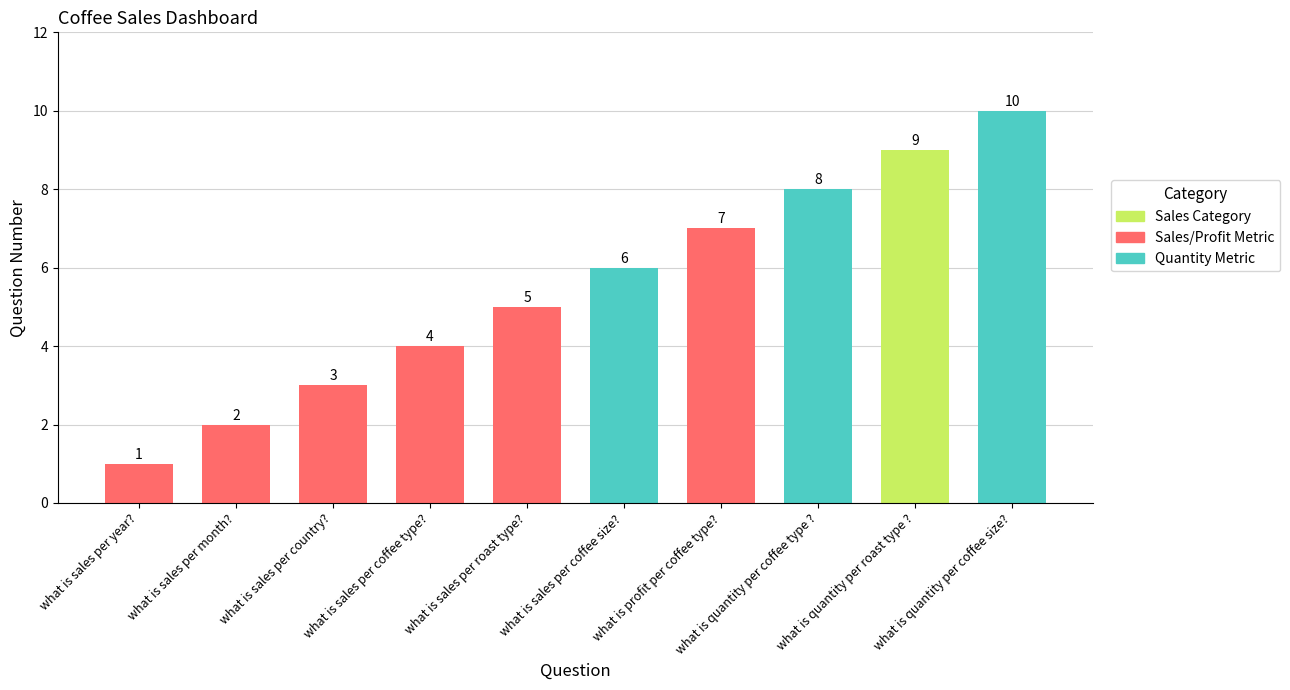

At which category does the chart reach its peak across all series?

what is quantity per coffee size?